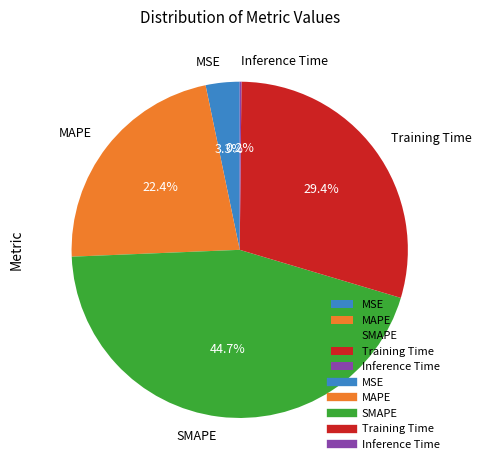

Is there any slice that represents more than half of the pie?

No